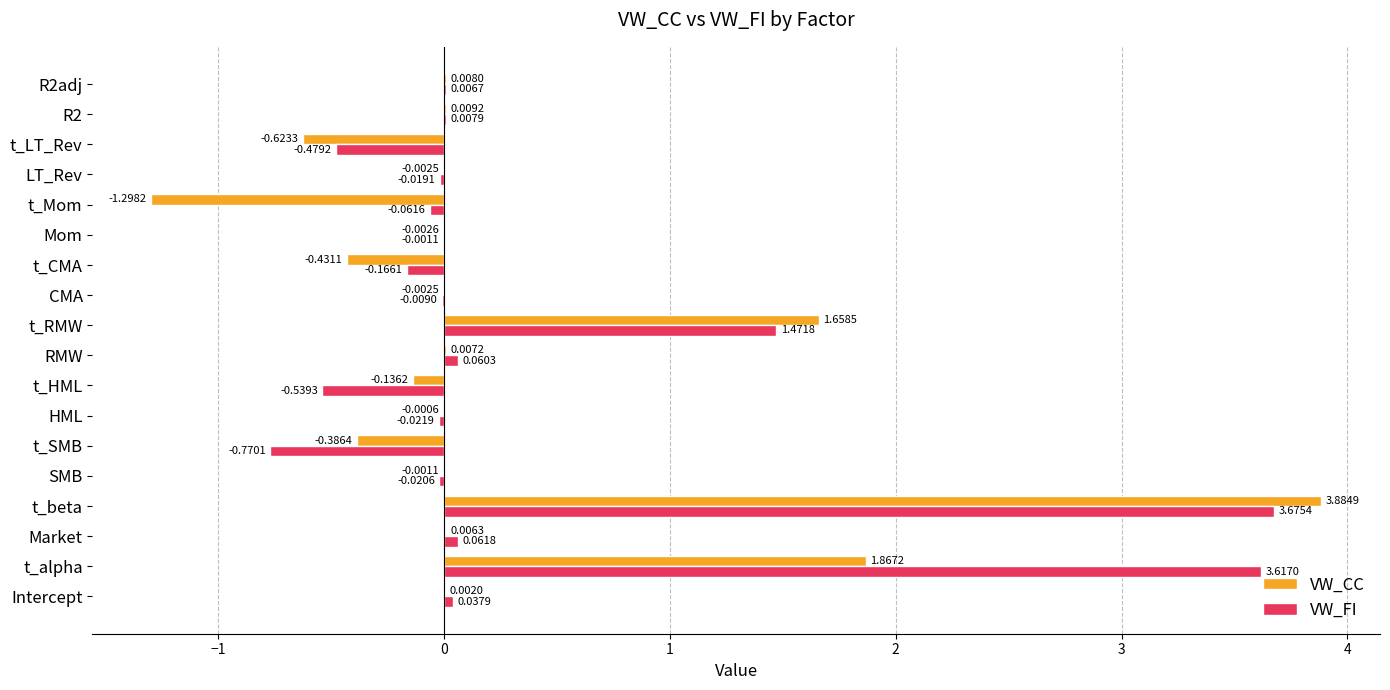

At which category does the chart reach its peak across all series?

t_beta